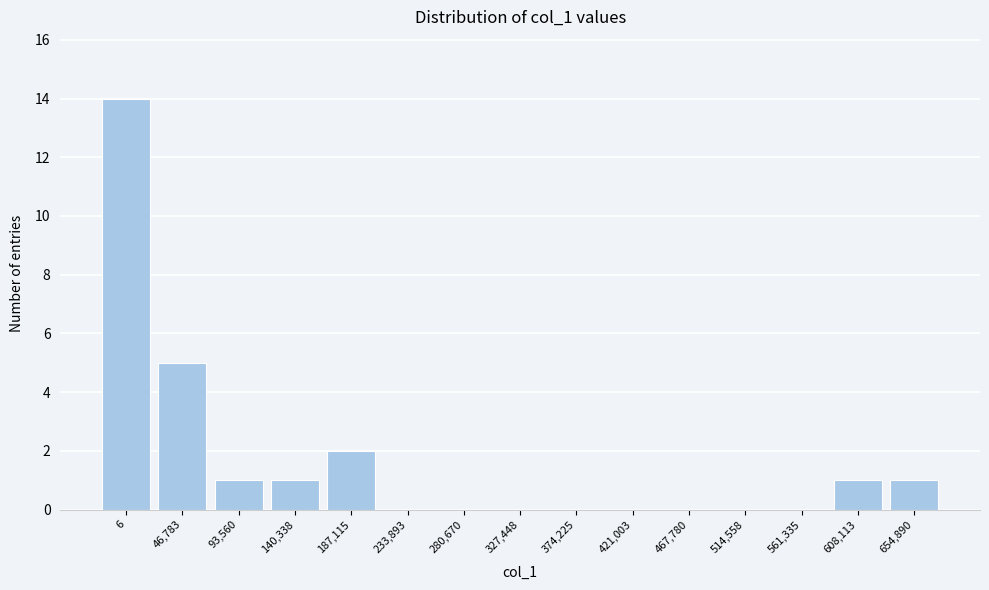

Reading left to right, transcribe all the data shown in this chart.

6=14	46,783=5	93,560=1	140,338=1	187,115=2	233,893=0	280,670=0	327,448=0	374,225=0	421,003=0	467,780=0	514,558=0	561,335=0	608,113=1	654,890=1